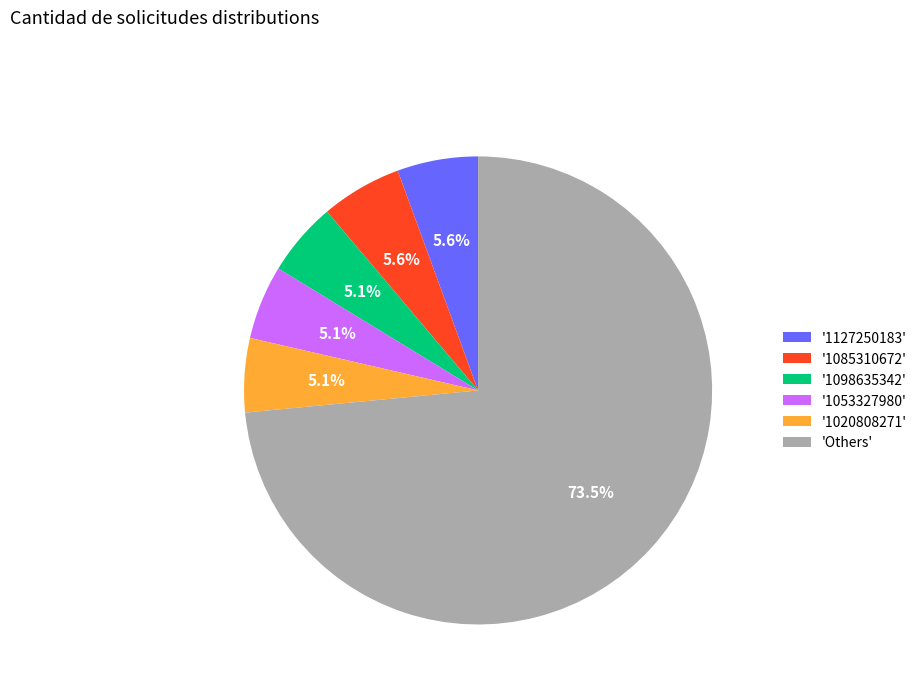

How many slices are in this pie chart?

6